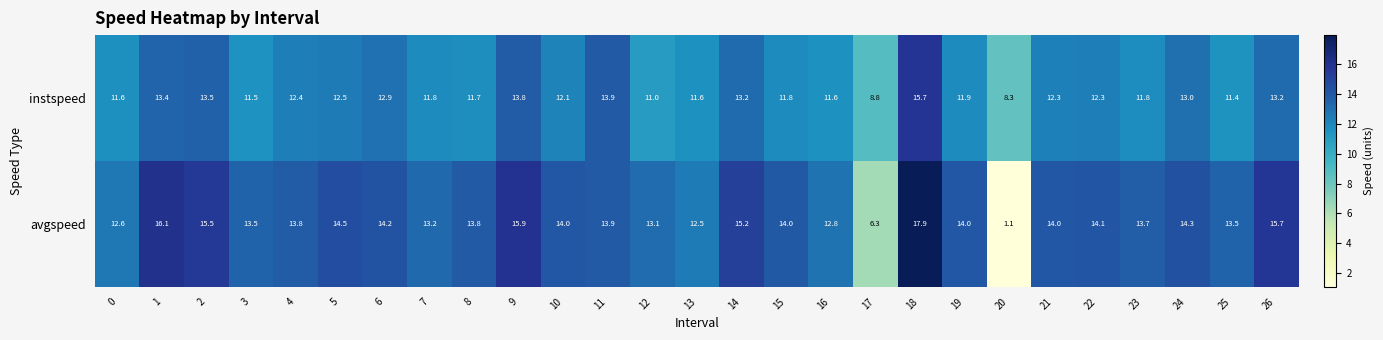

What is the maximum value for instspeed?

15.7